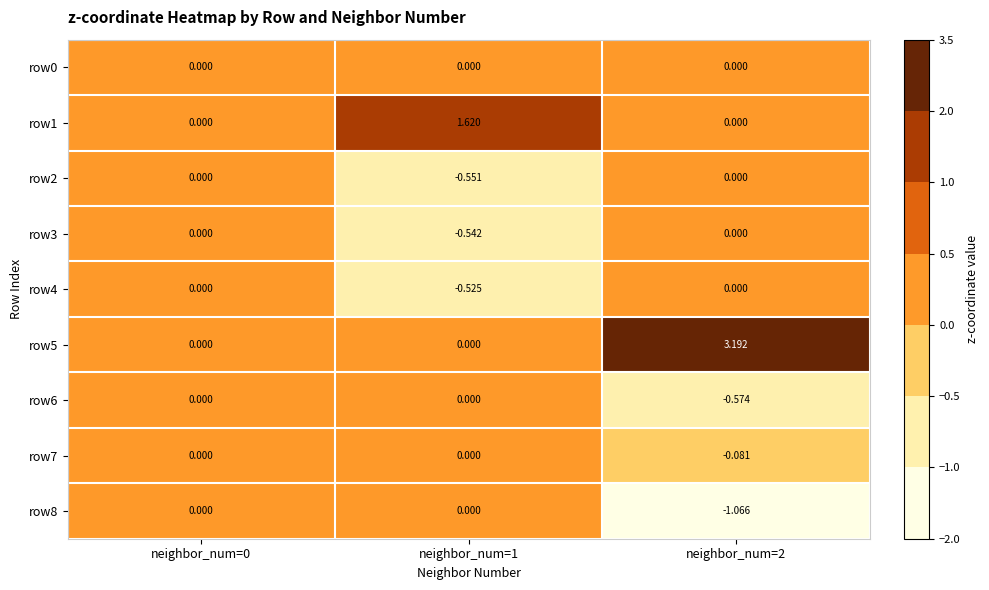

Which series has the largest total across all categories?

row5